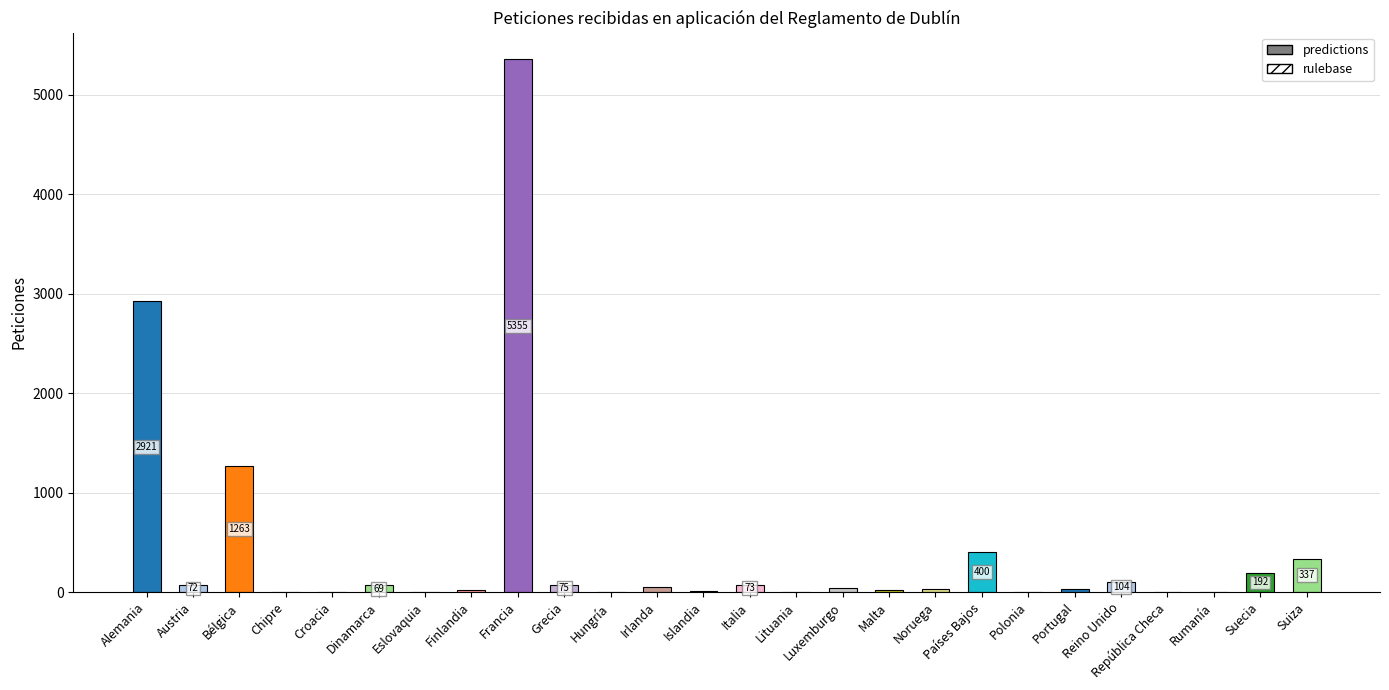

What is the difference between the maximum and minimum values?

5354